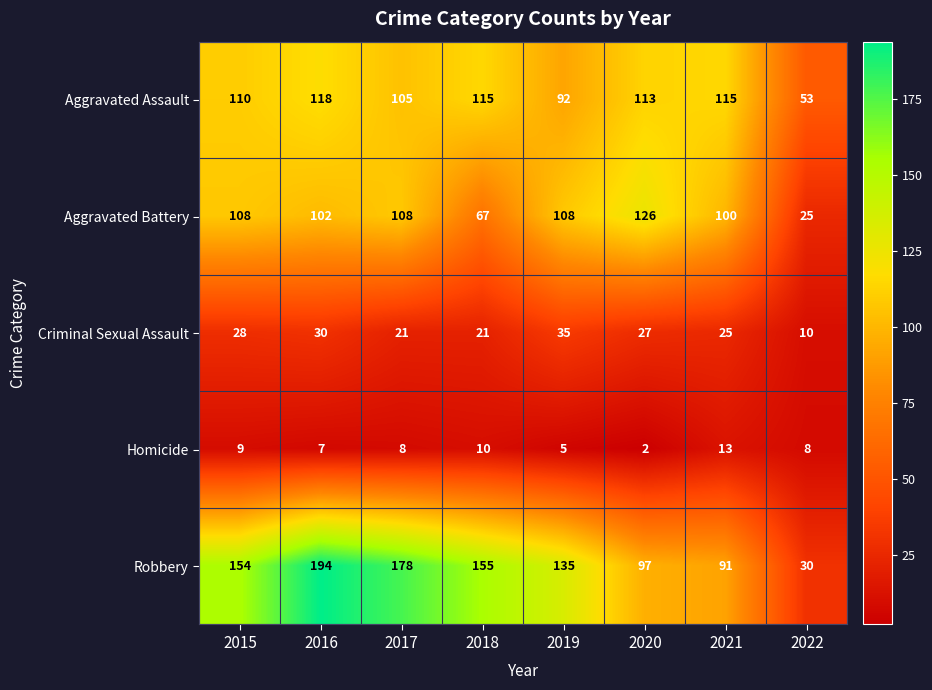

What is the total value across all series at 2019?

375